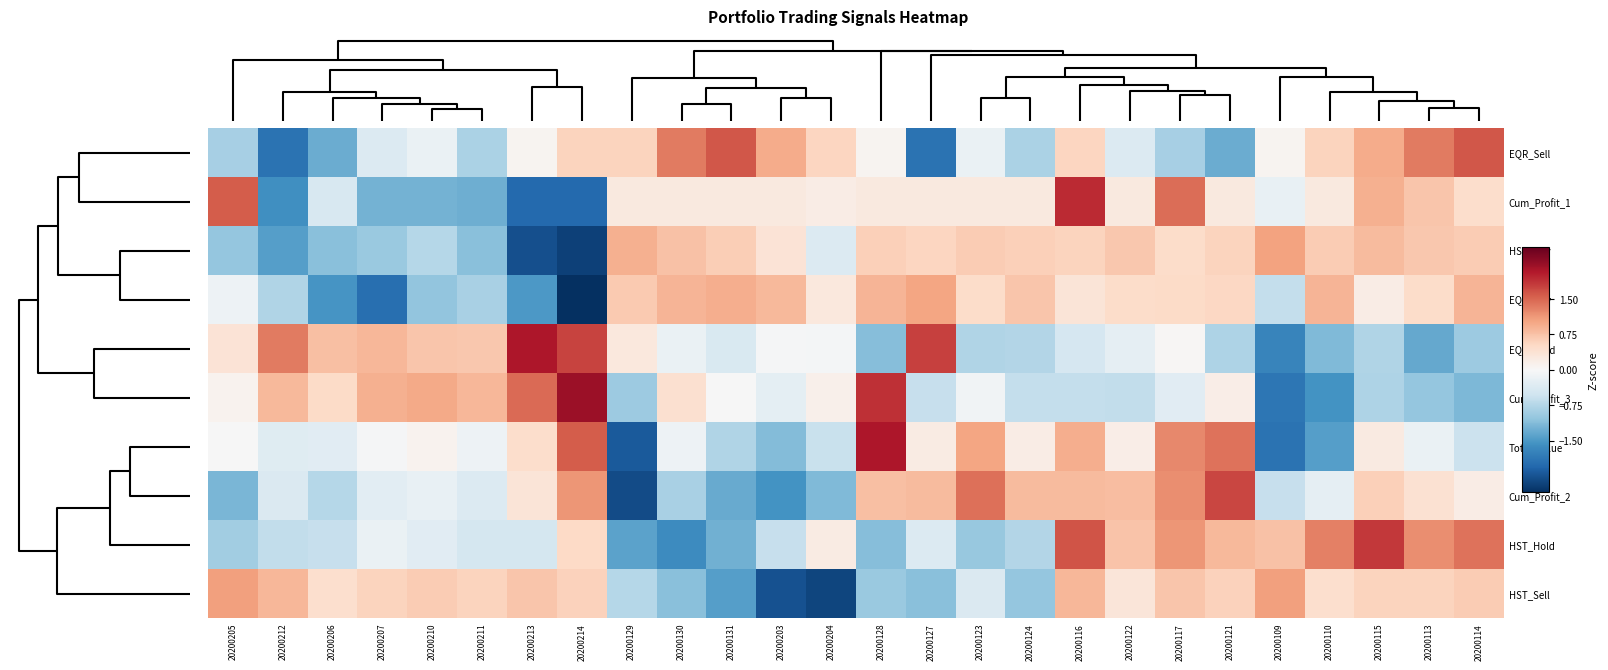

What is the smallest value displayed?

-2.6